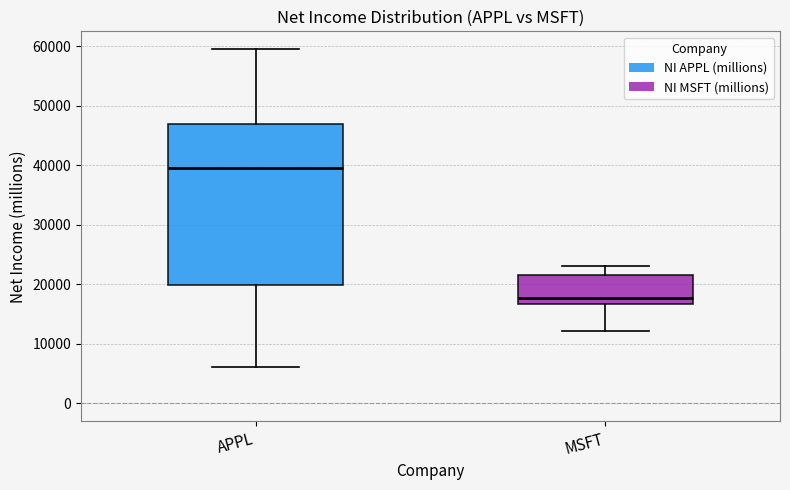

Comparing the boxes themselves (not the whiskers), which one is the tallest?

APPL